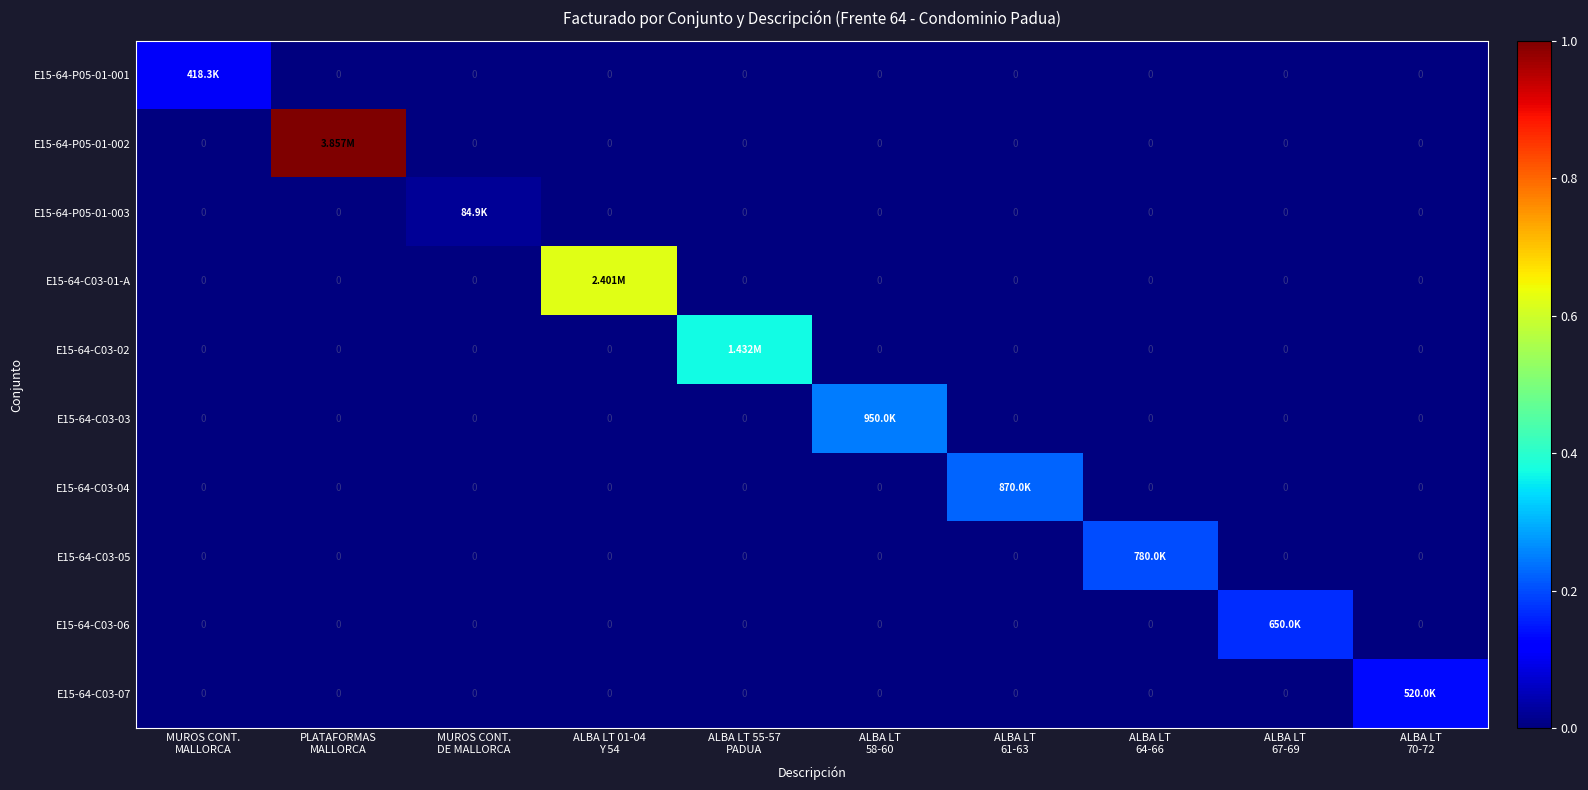

Which has a higher value, MUROS CONT.
DE MALLORCA or PLATAFORMAS
MALLORCA?

MUROS CONT.
DE MALLORCA